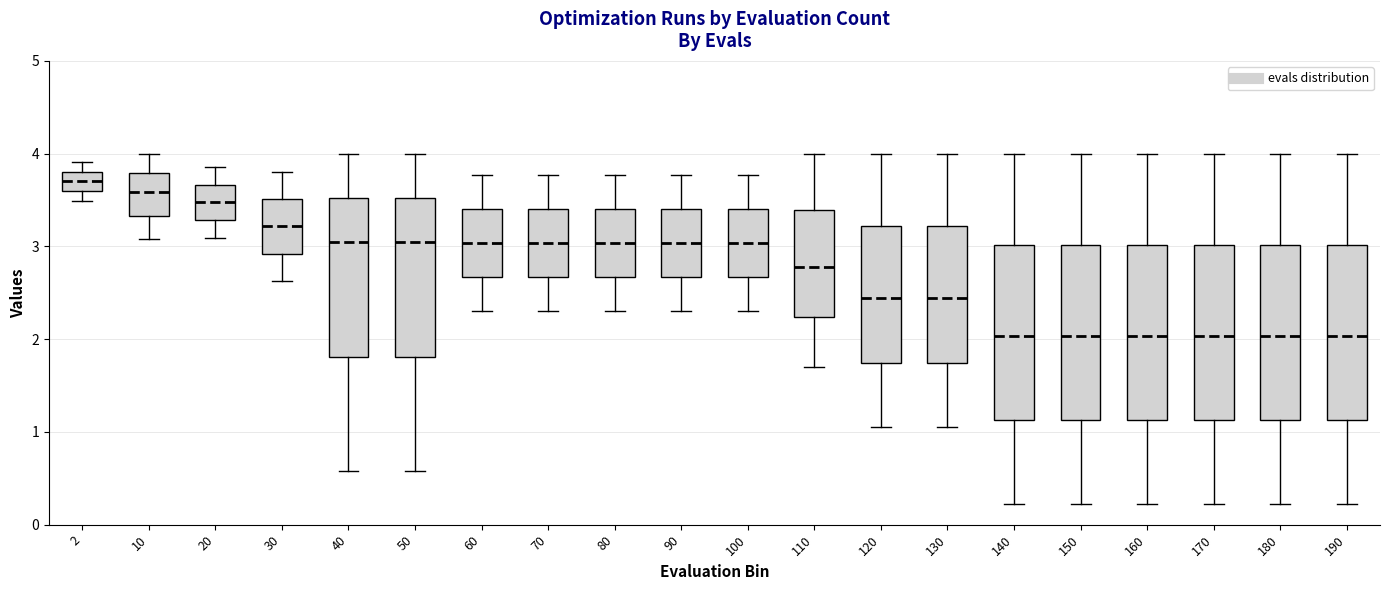

Reading left to right, transcribe this box plot: for each box, give where its median line is, the range the box spans, and where its two whiskers end, as read against the y-axis. The values are not printed on the chart, so give them approximately, as read against the axis.

2: median 3.7, box 3.6 to 3.8, whiskers 3.5 to 3.9
10: median 3.6, box 3.3 to 3.8, whiskers 3.1 to 4.0
20: median 3.5, box 3.3 to 3.7, whiskers 3.1 to 3.9
30: median 3.2, box 2.9 to 3.5, whiskers 2.6 to 3.8
40: median 3.0, box 1.8 to 3.5, whiskers 0.6 to 4.0
50: median 3.0, box 1.8 to 3.5, whiskers 0.6 to 4.0
60: median 3.0, box 2.7 to 3.4, whiskers 2.3 to 3.8
70: median 3.0, box 2.7 to 3.4, whiskers 2.3 to 3.8
80: median 3.0, box 2.7 to 3.4, whiskers 2.3 to 3.8
90: median 3.0, box 2.7 to 3.4, whiskers 2.3 to 3.8
100: median 3.0, box 2.7 to 3.4, whiskers 2.3 to 3.8
110: median 2.8, box 2.2 to 3.4, whiskers 1.7 to 4.0
120: median 2.4, box 1.7 to 3.2, whiskers 1.0 to 4.0
130: median 2.4, box 1.7 to 3.2, whiskers 1.0 to 4.0
140: median 2.0, box 1.1 to 3.0, whiskers 0.2 to 4.0
150: median 2.0, box 1.1 to 3.0, whiskers 0.2 to 4.0
160: median 2.0, box 1.1 to 3.0, whiskers 0.2 to 4.0
170: median 2.0, box 1.1 to 3.0, whiskers 0.2 to 4.0
180: median 2.0, box 1.1 to 3.0, whiskers 0.2 to 4.0
190: median 2.0, box 1.1 to 3.0, whiskers 0.2 to 4.0